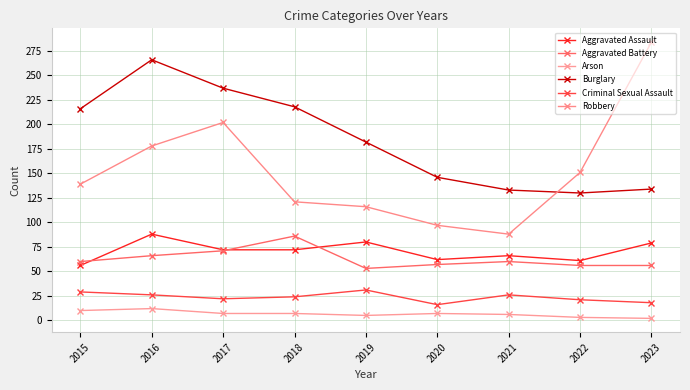

True or false: Arson and Aggravated Battery cross at least once.

False